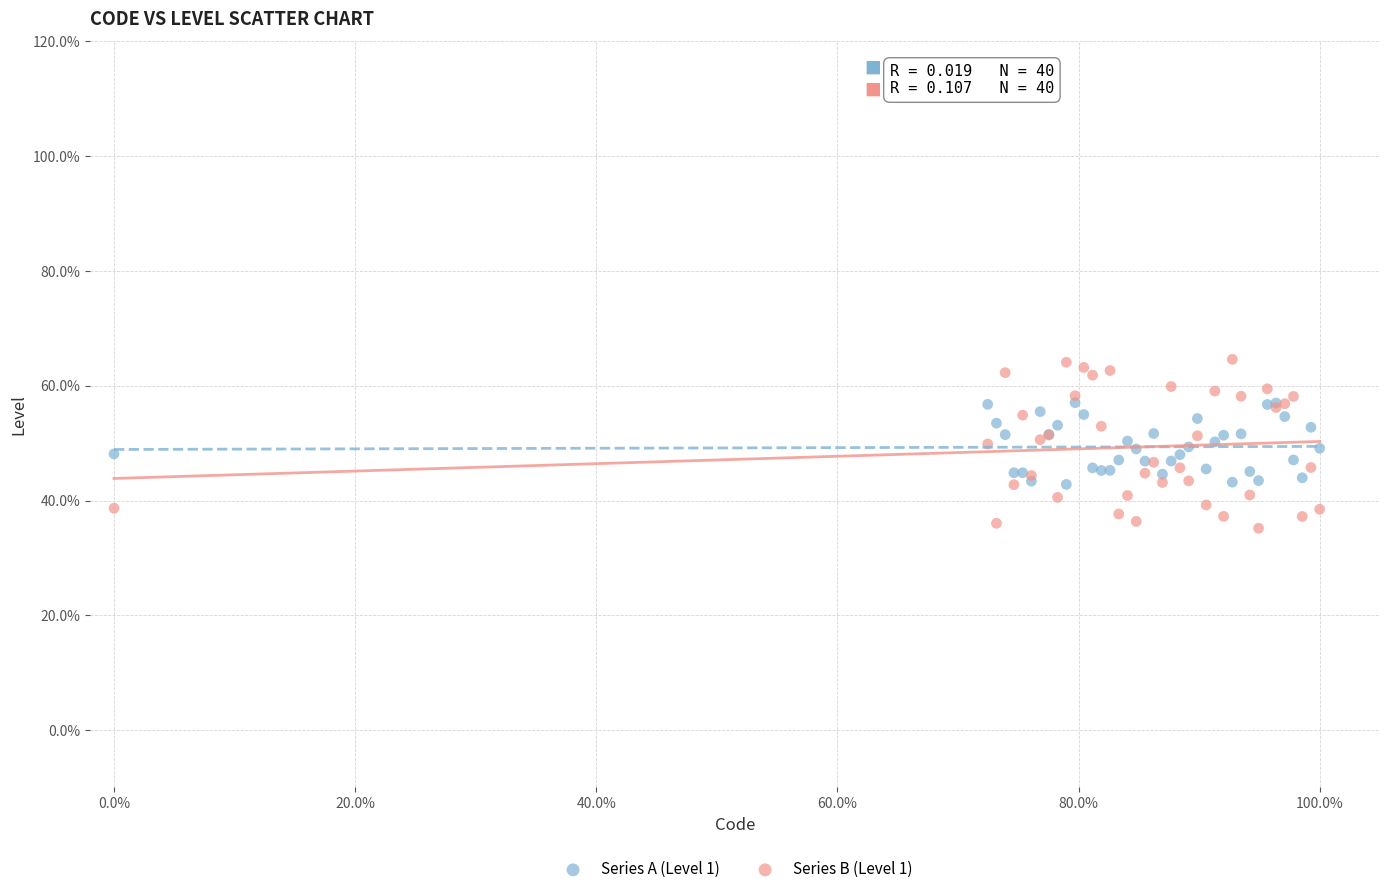

Which series has the widest spread of Y values?

Series B (Level 1)